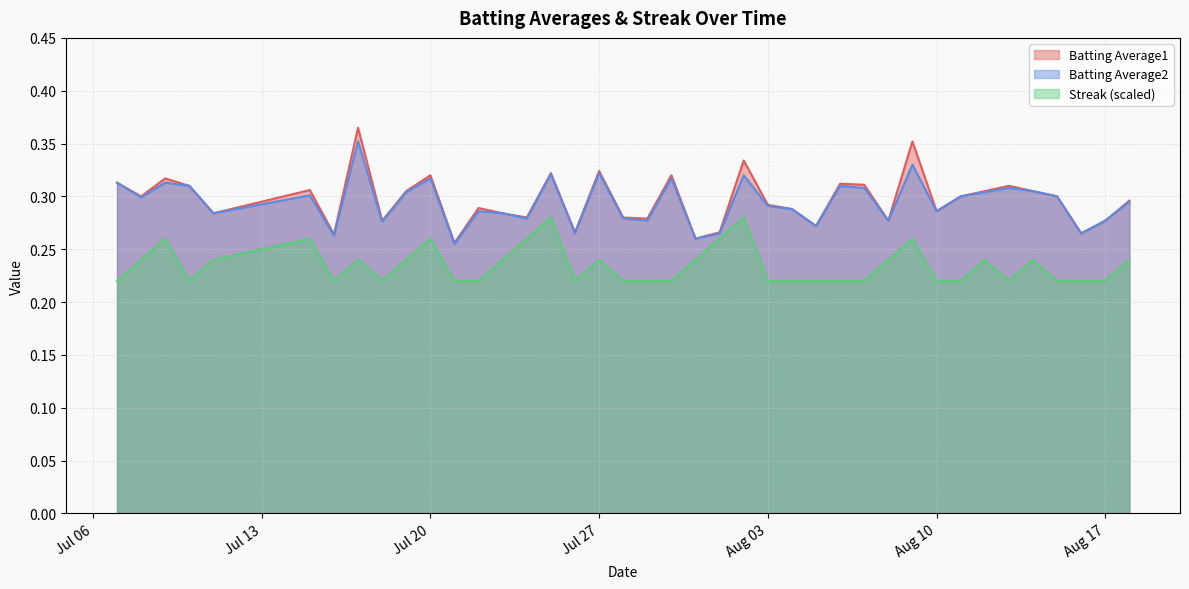

Which series has the largest total across all categories?

Batting Average1